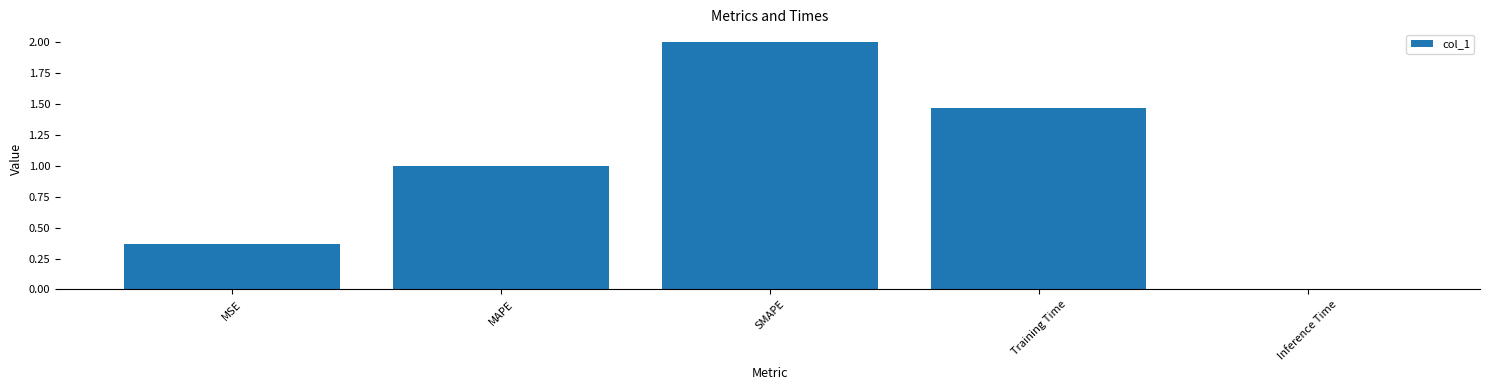

What position from the left is MAPE?

2